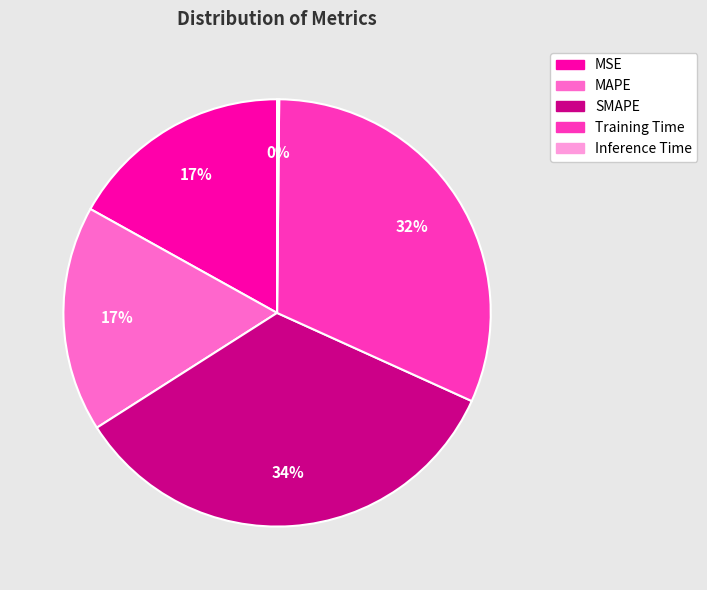

Does any single category account for the majority?

No